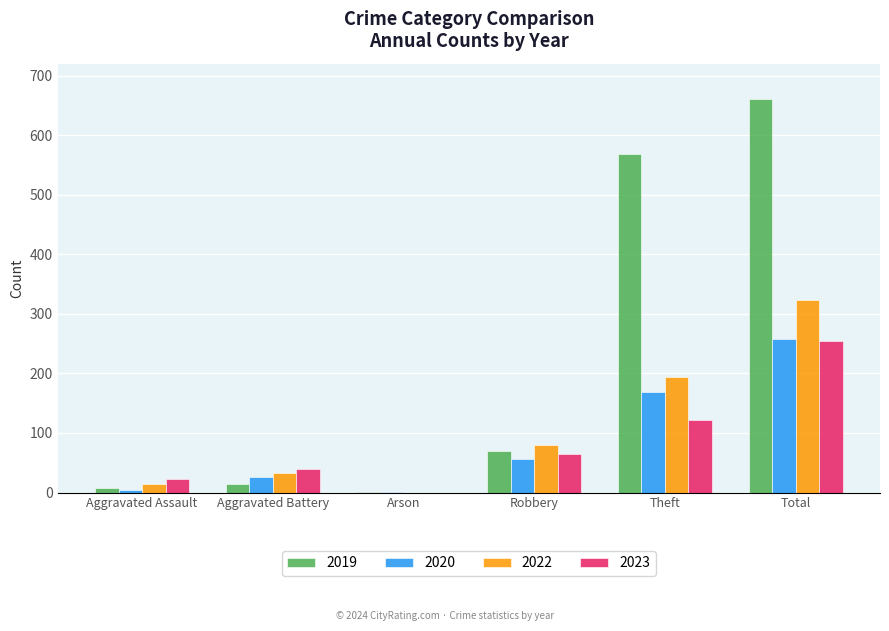

What is the sum of all 2020 values?

513